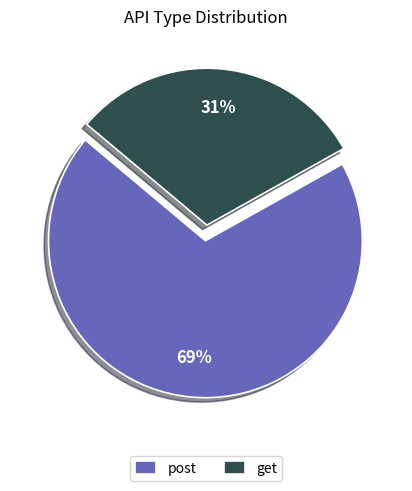

To the nearest percent, what percentage of the pie is post?

69%